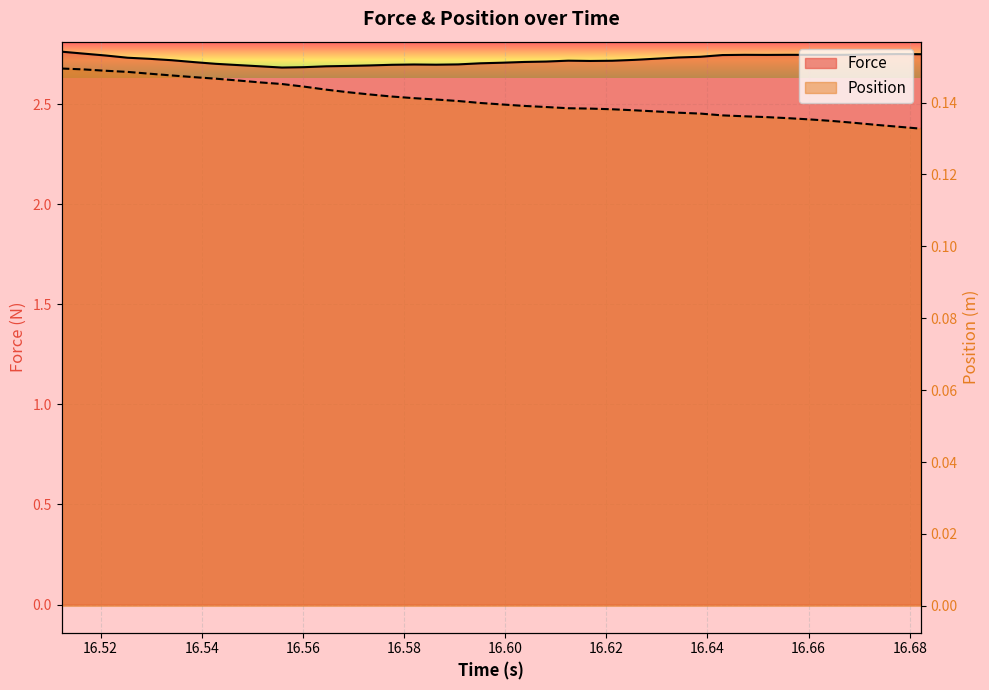

Rank the series by their average value, from lowest to highest.

Position, Force